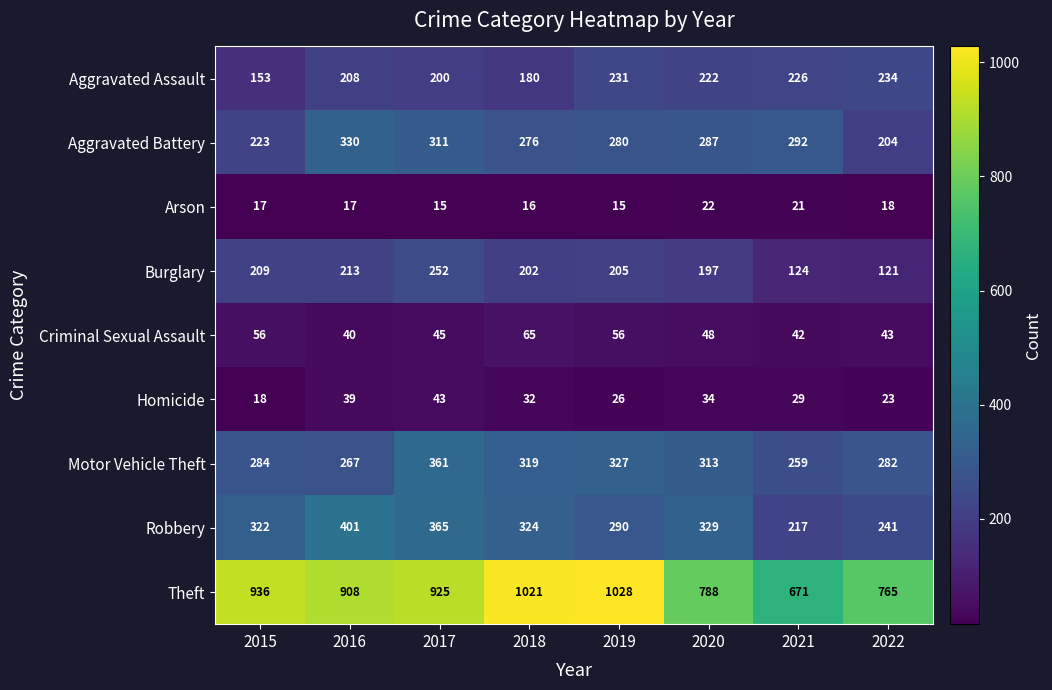

Rank the categories by Motor Vehicle Theft value from highest to lowest.

2017, 2019, 2018, 2020, 2015, 2022, 2016, 2021